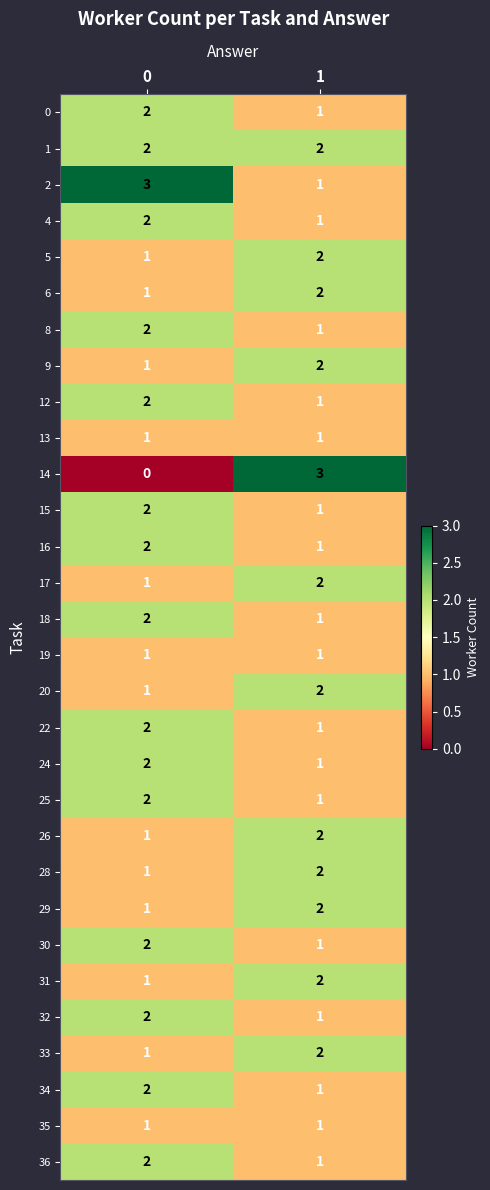

What is the sum of all 15 values?

3